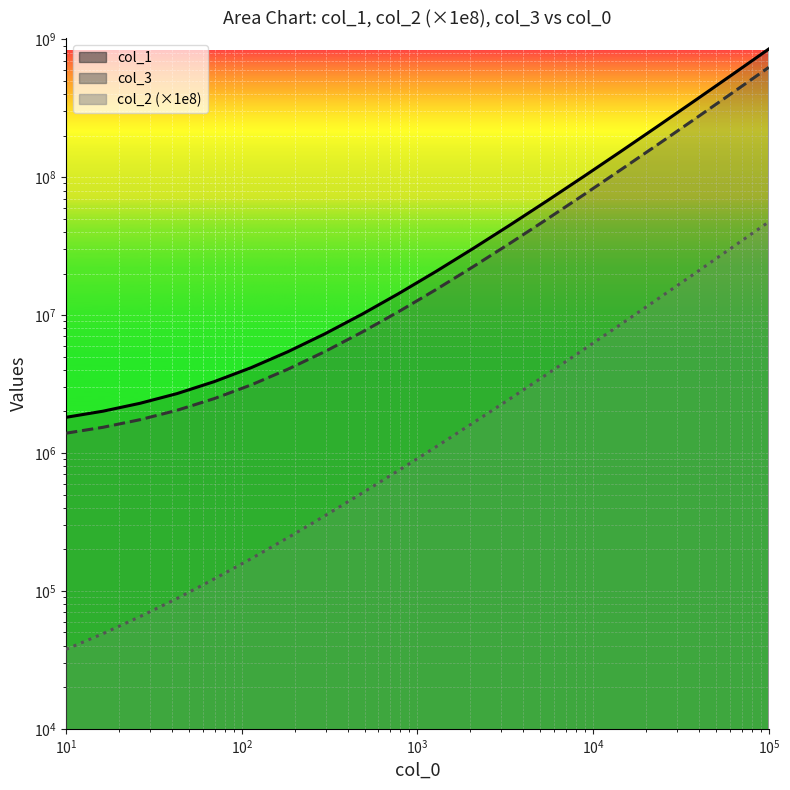

The value of col_1 at 14 is 65243706.3. True or false?

False